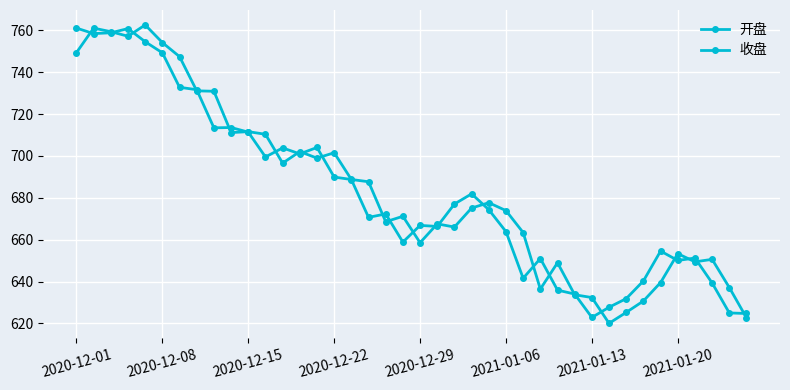

True or false: 开盘 and 收盘 cross at least once.

True